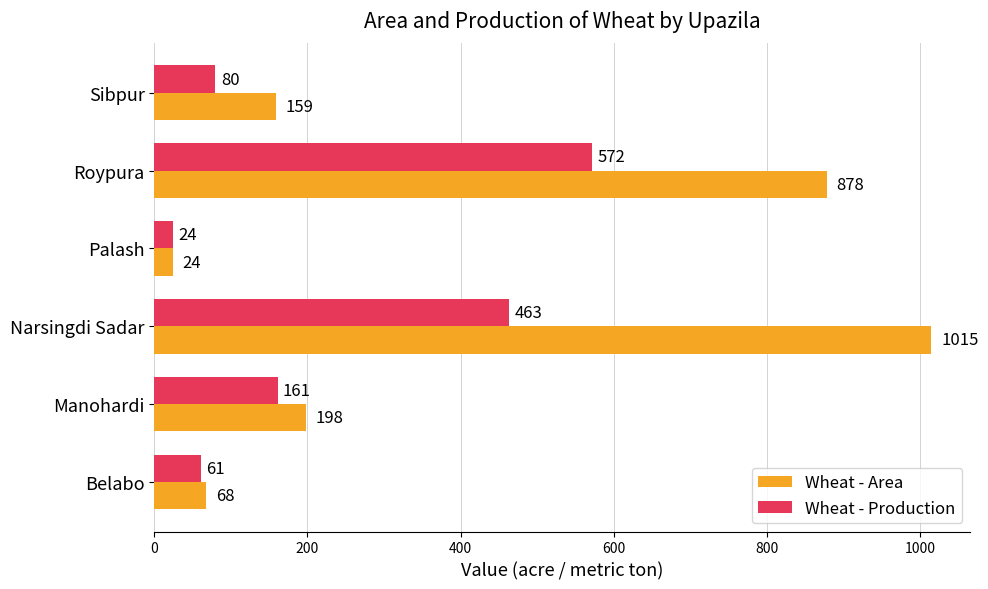

What is the sum of all Wheat - Area values?

2342